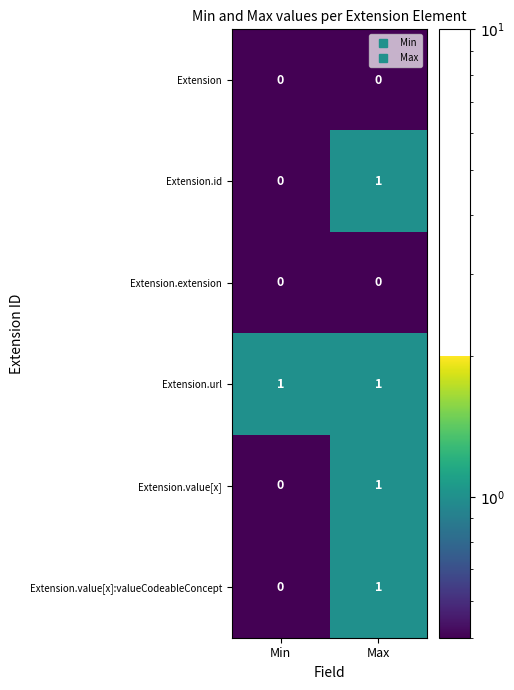

The Extension.value[x]:valueCodeableConcept series shows 1 at Max. True or false?

True